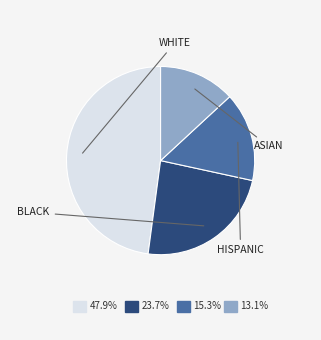

Count the number of slices in the pie.

4